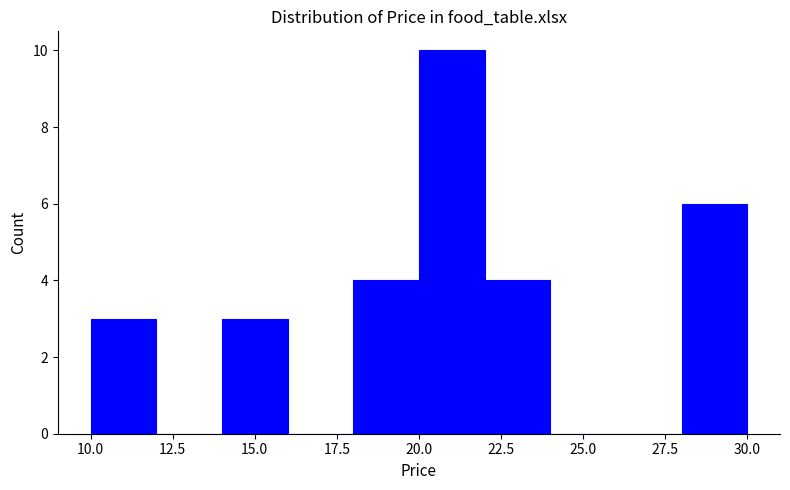

Reading left to right, transcribe this chart: for each bar, give the range it covers on the x-axis and its height. The values are not printed on the chart, so give them approximately, as read against the axis.

10 to 12: 3
12 to 14: 0
14 to 16: 3
16 to 18: 0
18 to 20: 4
20 to 22: 10
22 to 24: 4
24 to 26: 0
26 to 28: 0
28 to 30: 6